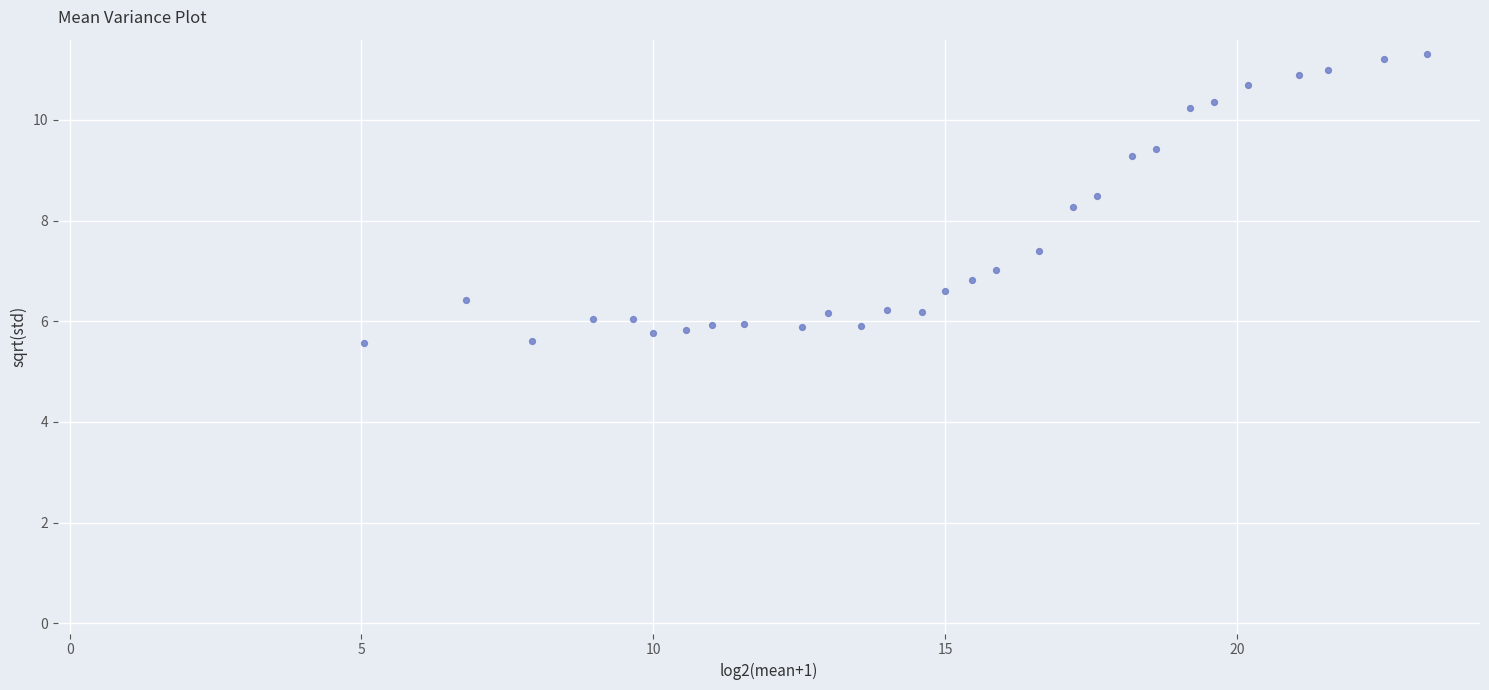

What is the range of X values (max minus min)?

18.2